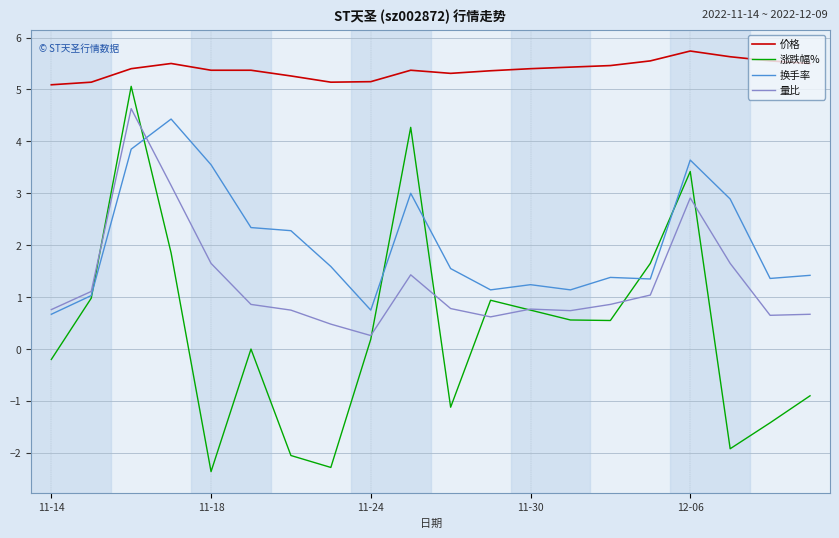

What is the minimum value shown in the chart?

-2.4